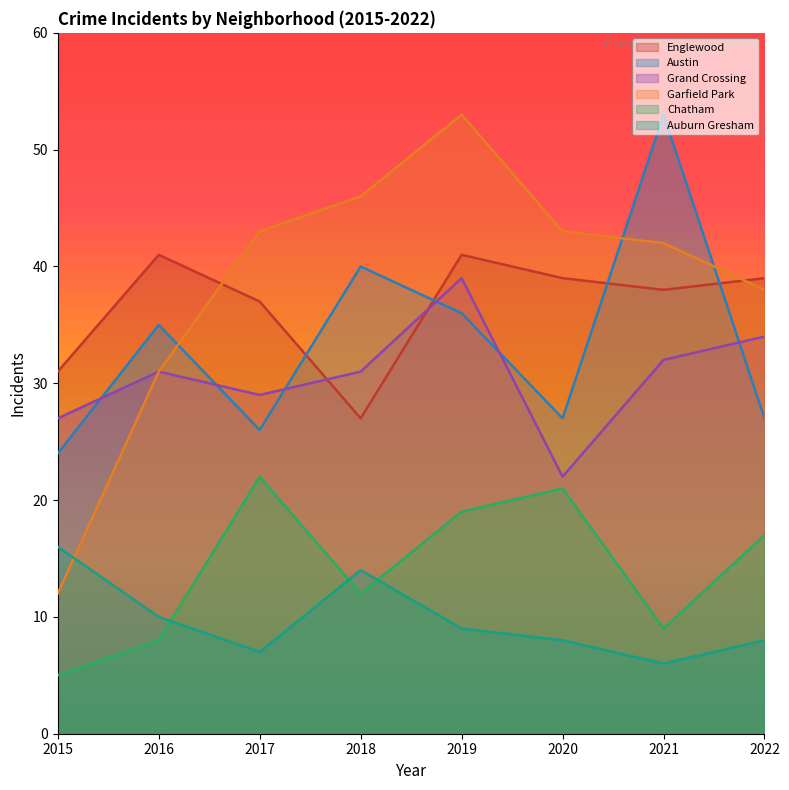

What is the difference between the maximum and minimum values in the Grand Crossing series?

17